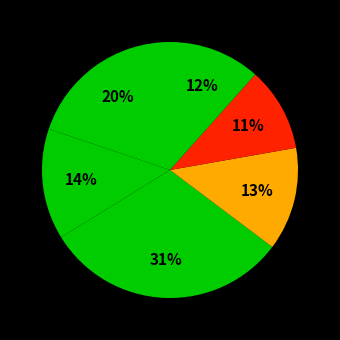

To the nearest percent, what is the difference between the largest and smallest slice percentages?

20%